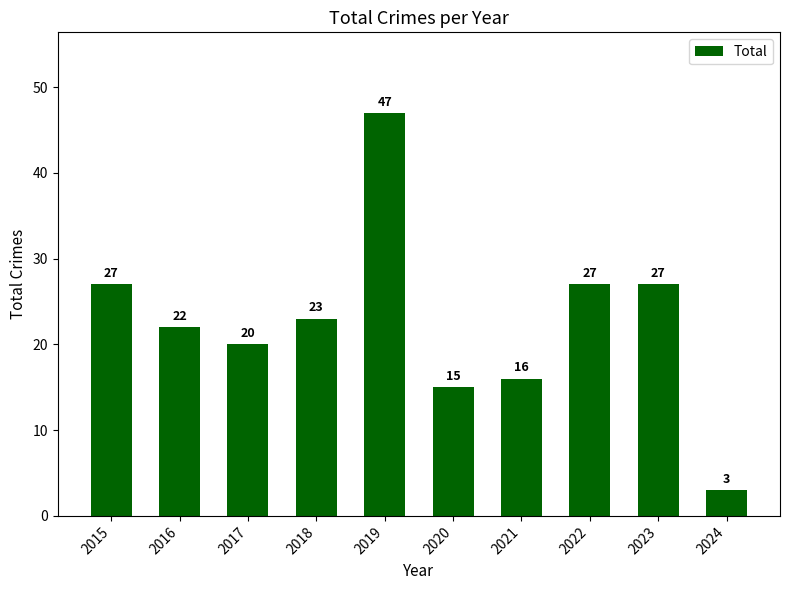

What is the change in value from 2015 to 2019?

+20